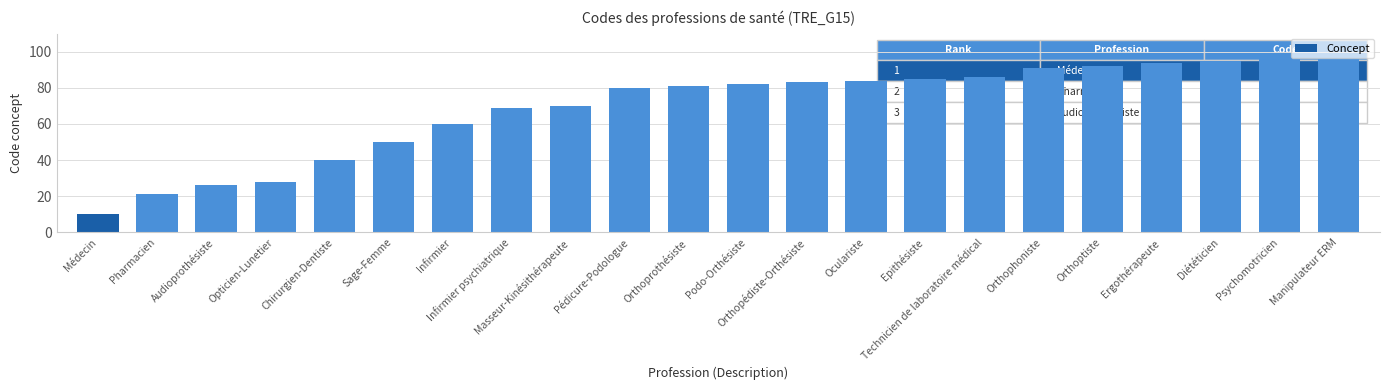

What is the sum of the values at Infirmier psychiatrique and Orthopédiste-Orthésiste?

152